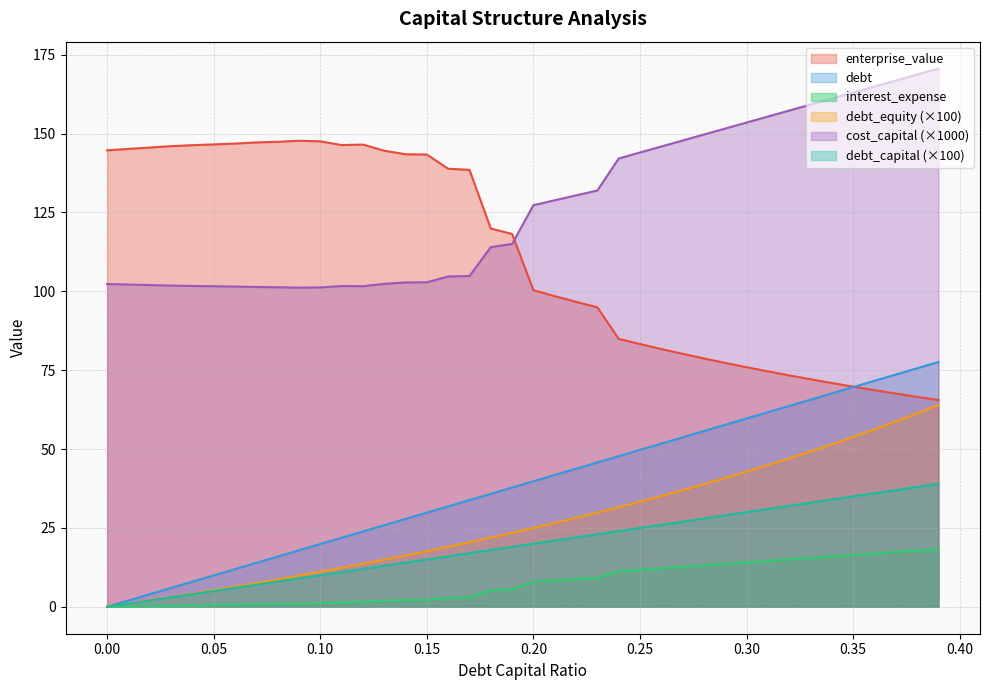

True or false: cost_capital and debt_equity intersect in this chart.

False